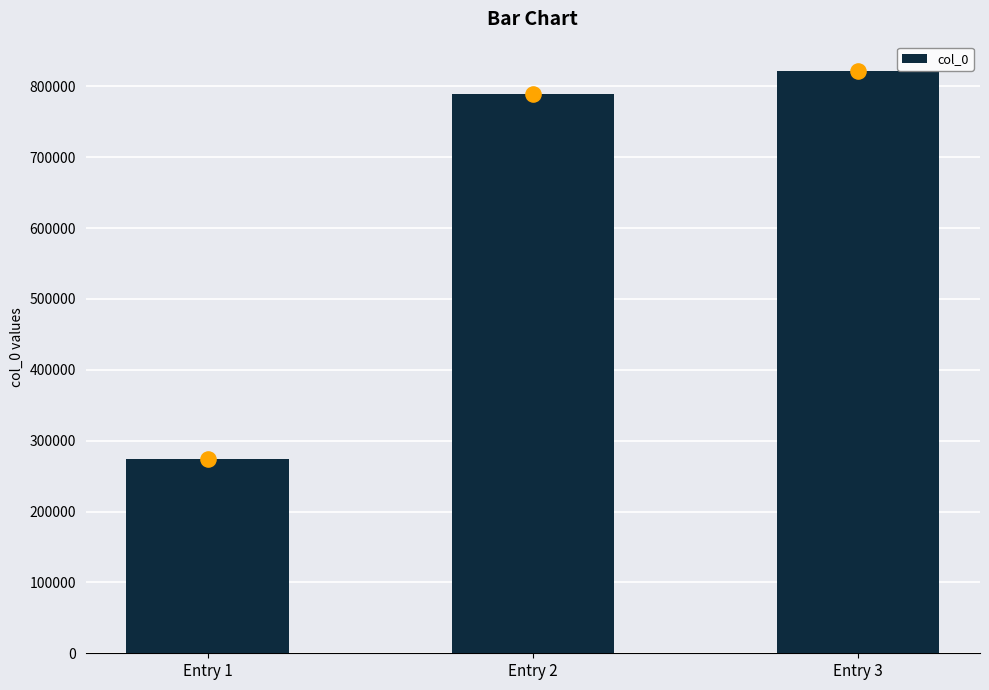

What is the change in value from Entry 2 to Entry 3?

+32056